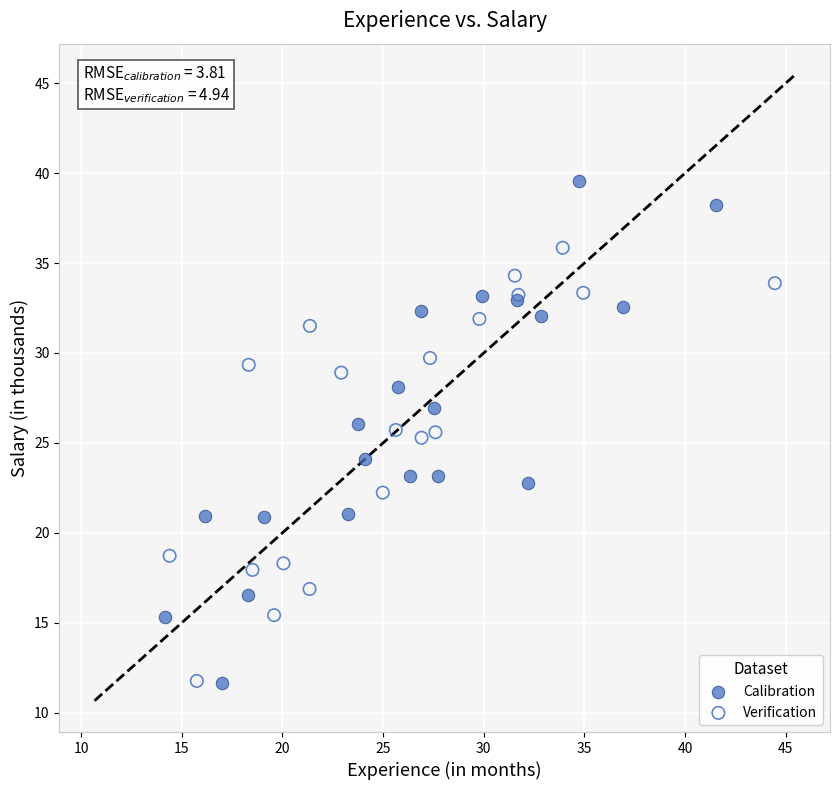

Which series reaches the maximum Y coordinate?

Calibration